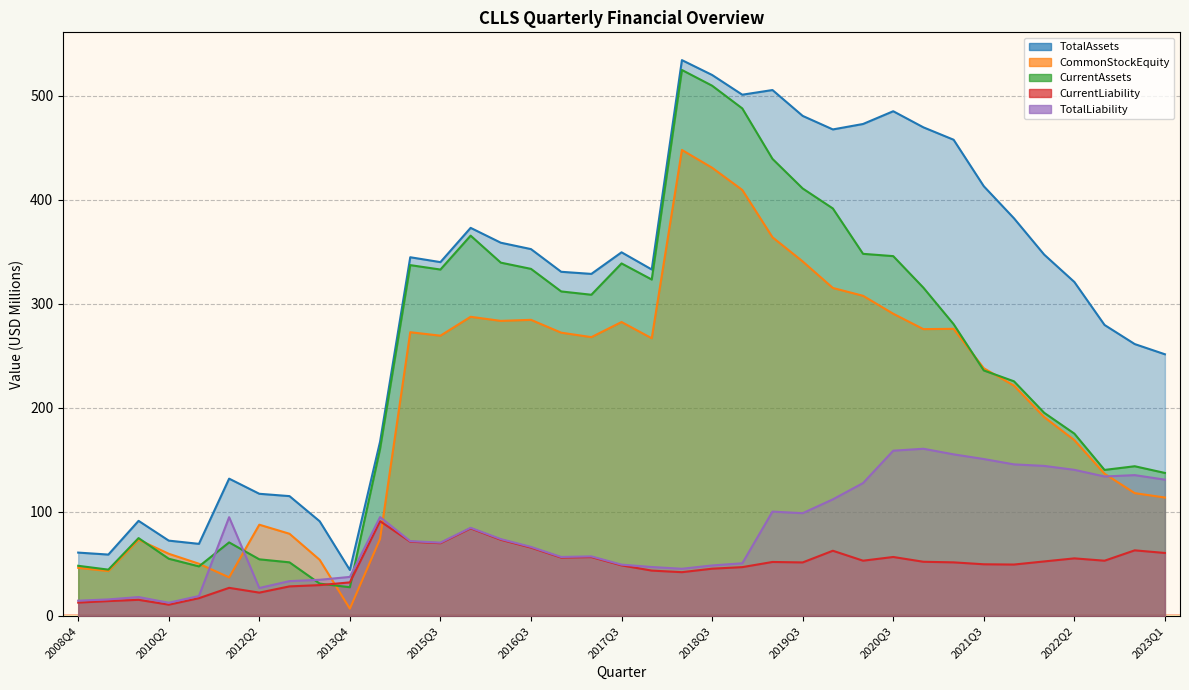

Reading right to left, list all the values displayed in this chart.

TotalAssets: 251.4	261.2	279.6	320.9	347.2	382.1	412.9	457.6	469.5	485.0	472.7	467.5	480.5	505.3	500.8	519.8	534.1	332.9	349.4	328.6	330.7	352.5	358.6	372.9	340.0	344.6	167.3	44.1	90.9	115.1	117.4	131.9	69.2	72.3	91.3	58.9	60.8
CommonStockEquity: 113.7	118.0	136.6	168.9	191.0	221.3	238.0	275.9	275.6	290.4	307.6	315.1	340.6	363.8	409.3	430.6	447.7	266.8	282.4	267.9	272.2	284.5	283.5	287.4	269.3	272.6	73.9	6.9	53.9	78.9	87.6	37.0	50.1	59.7	73.2	43.1	46.2
CurrentAssets: 137.4	143.8	140.3	175.2	195.2	225.4	235.8	280.4	315.4	345.7	347.9	391.5	410.7	439.2	487.6	509.5	524.6	323.2	338.7	308.6	311.8	333.5	339.5	365.4	332.8	337.1	160.5	27.5	31.0	51.5	54.4	70.6	47.6	54.9	74.8	44.4	48.1
CurrentLiability: 60.5	63.0	53.0	55.3	52.3	49.3	49.6	51.4	52.0	56.6	53.1	62.6	51.4	51.8	46.9	45.4	42.0	43.5	48.5	56.5	56.0	65.6	73.1	84.1	69.9	71.3	91.0	32.2	29.6	28.4	22.4	27.0	17.0	10.8	15.4	14.2	12.8
TotalLiability: 130.9	135.3	134.0	140.4	144.1	145.6	150.7	155.2	160.6	158.7	127.6	112.0	98.7	100.2	50.6	48.5	45.3	47.0	49.3	57.2	56.6	66.3	73.8	84.7	70.4	71.9	95.0	37.5	34.7	33.4	26.8	94.9	19.1	12.6	18.1	15.8	14.6